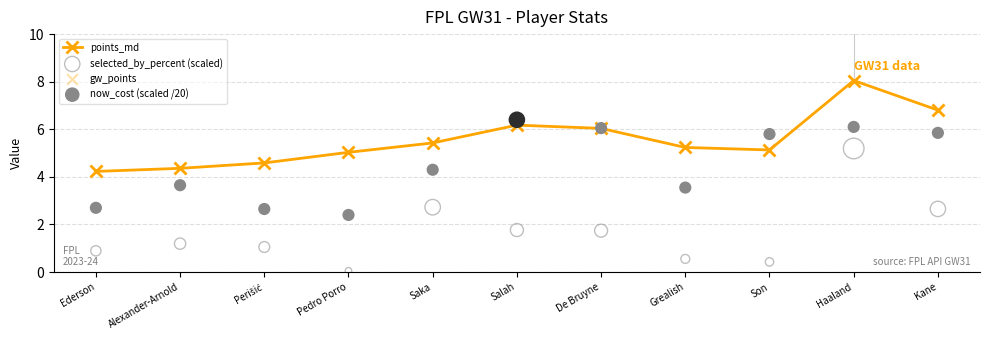

What are all the series names shown in the legend?

points_md, selected_by_percent (scaled), gw_points, now_cost (scaled /20)